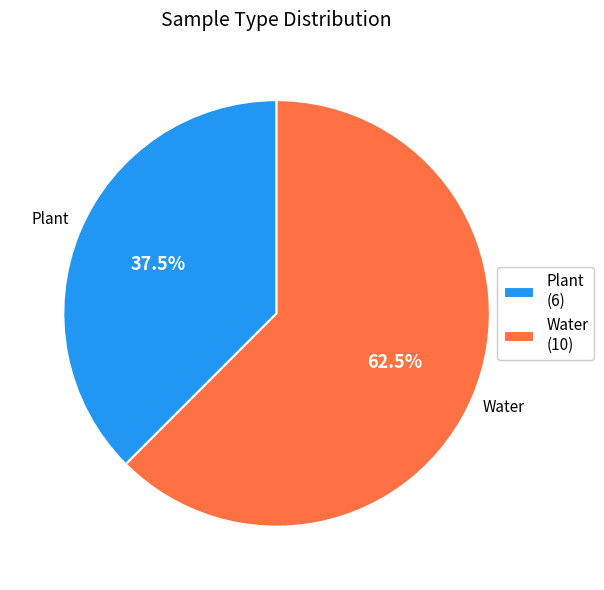

Is the sum of Water and Plant greater than half?

Yes